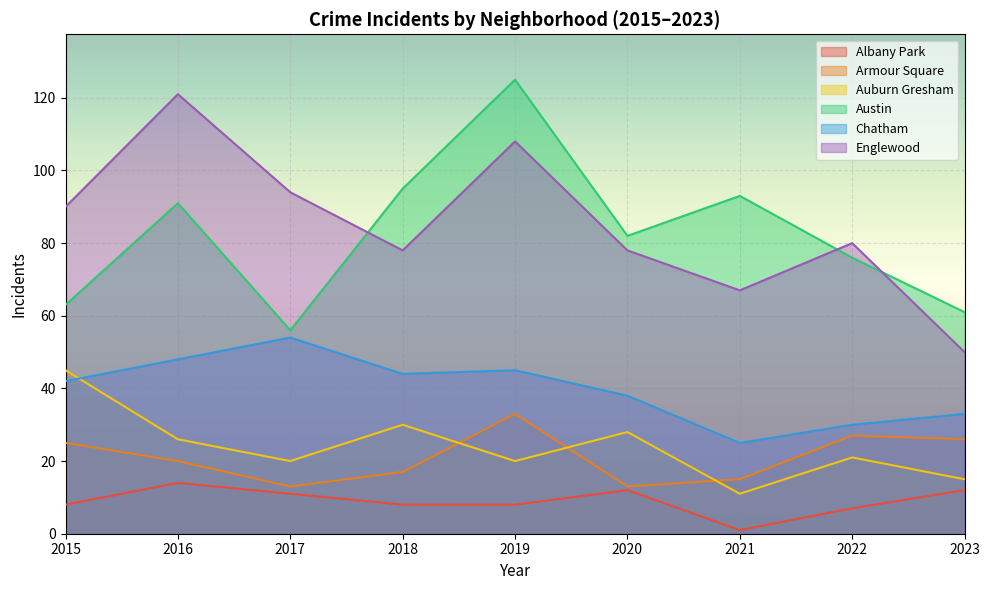

What is the total value across all series at 2016?

320